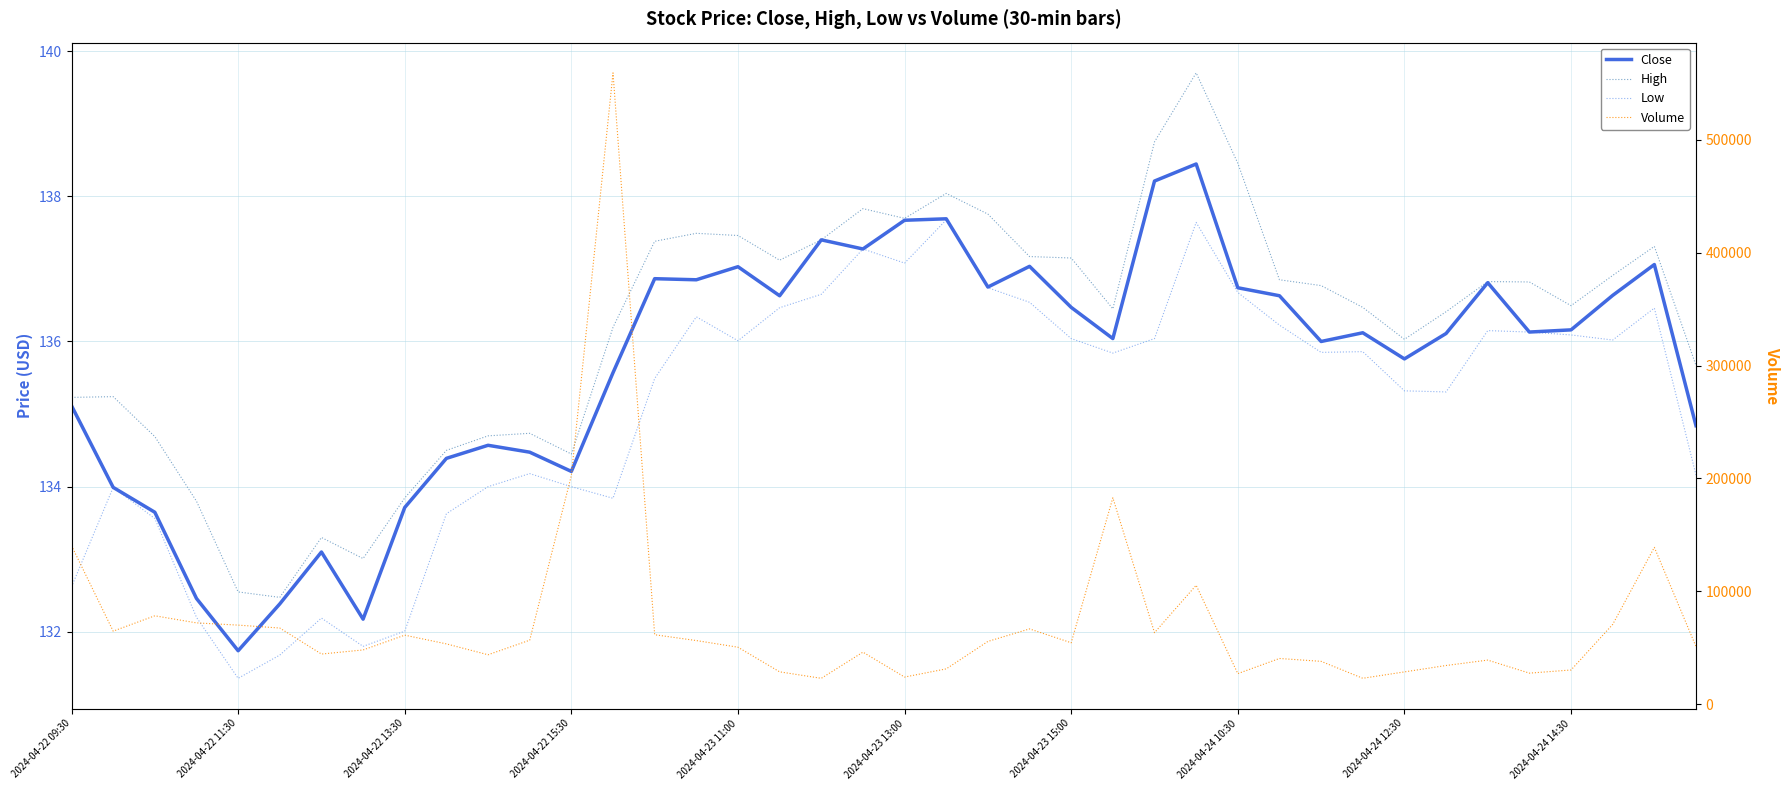

The High series shows 134.4 at 2024-04-22 15:30. True or false?

True